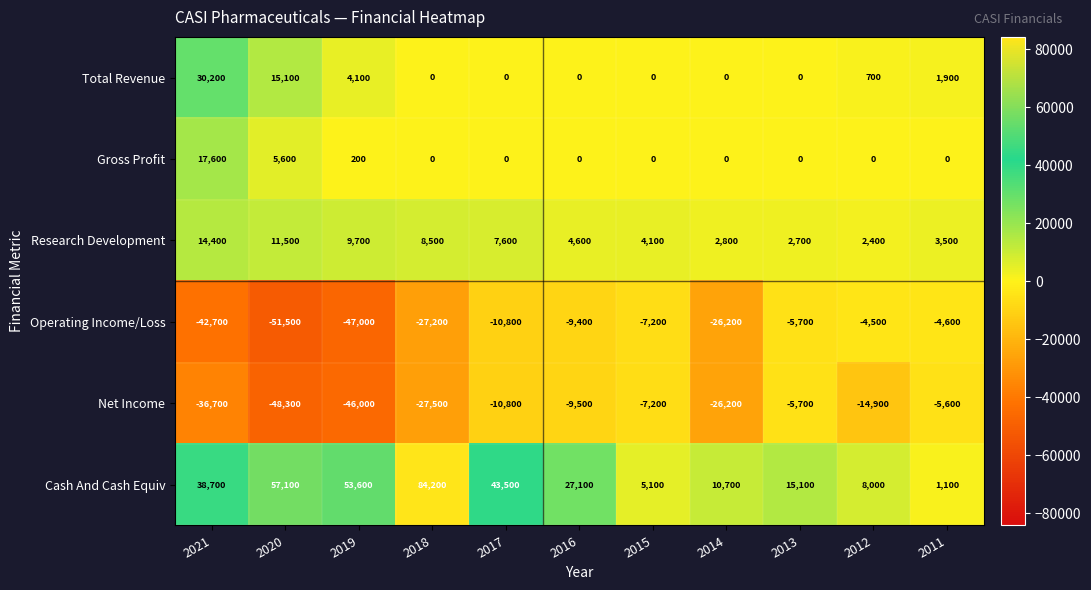

At which category is the sum across all series the highest?

2018